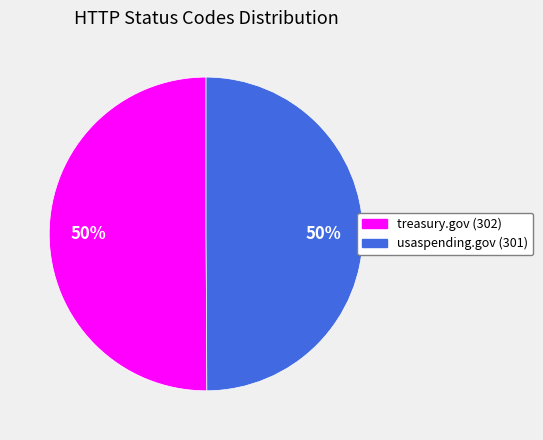

To the nearest percent, what portion does treasury.gov (302) represent?

50%